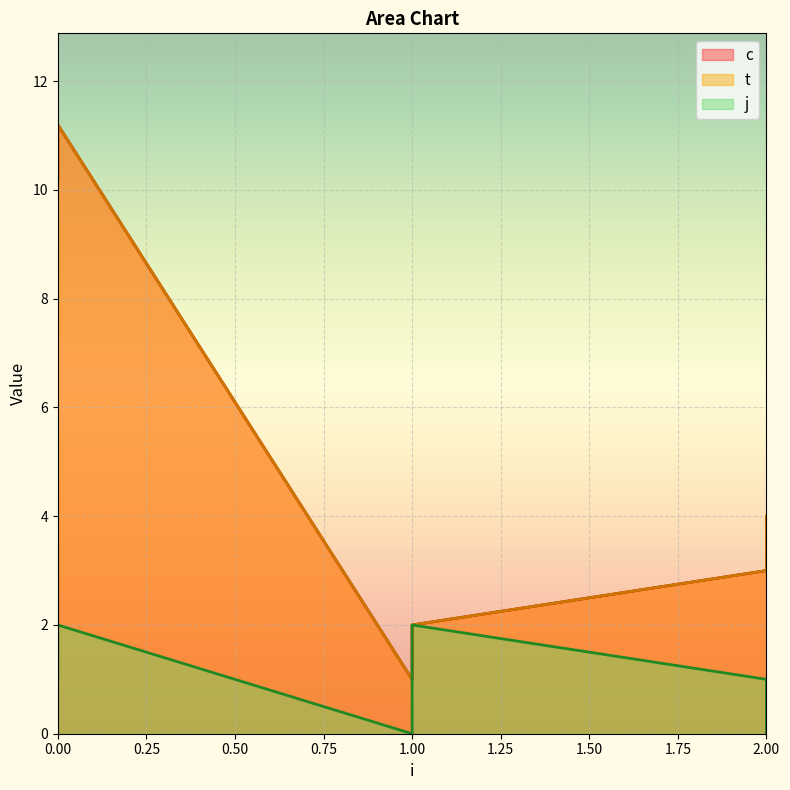

True or false: c has a value of 5.9 at 2.

False